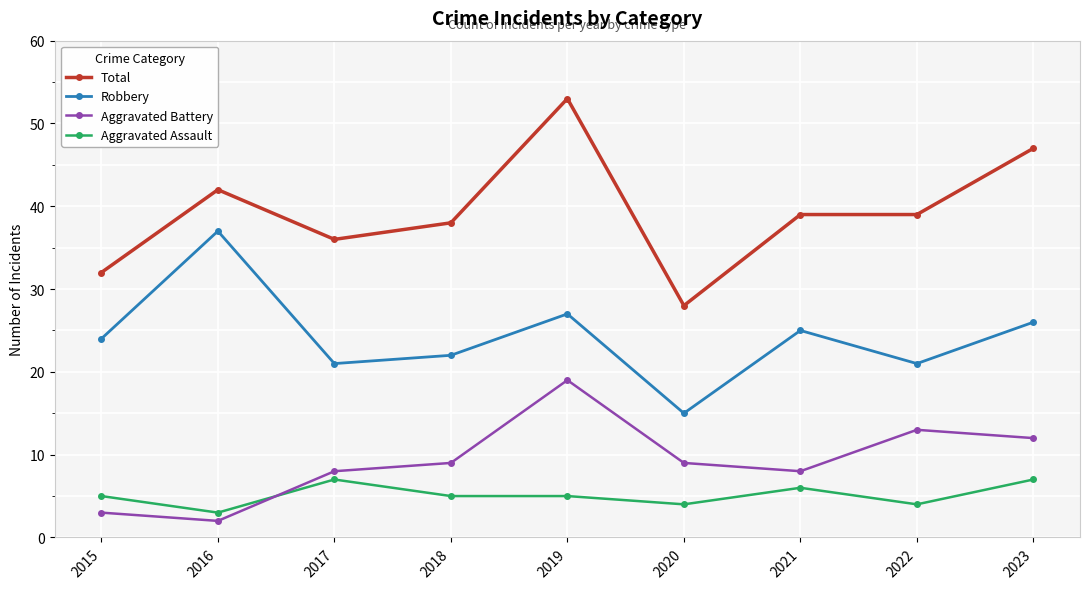

Which series has the largest total across all categories?

Total